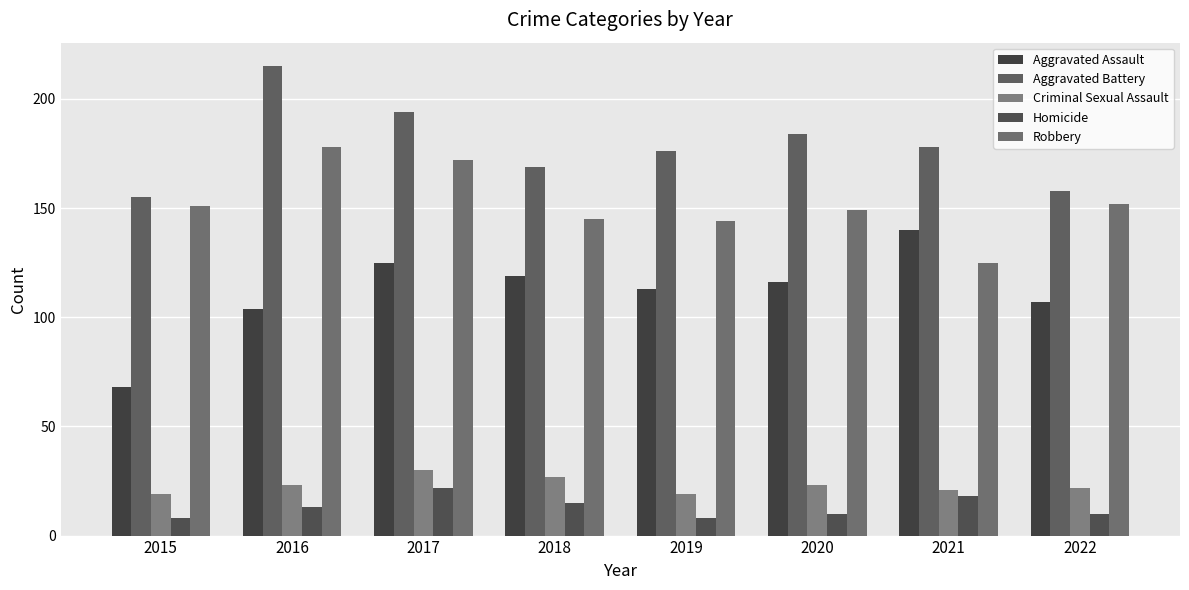

What are all the series names shown in the legend?

Aggravated Assault, Aggravated Battery, Criminal Sexual Assault, Homicide, Robbery